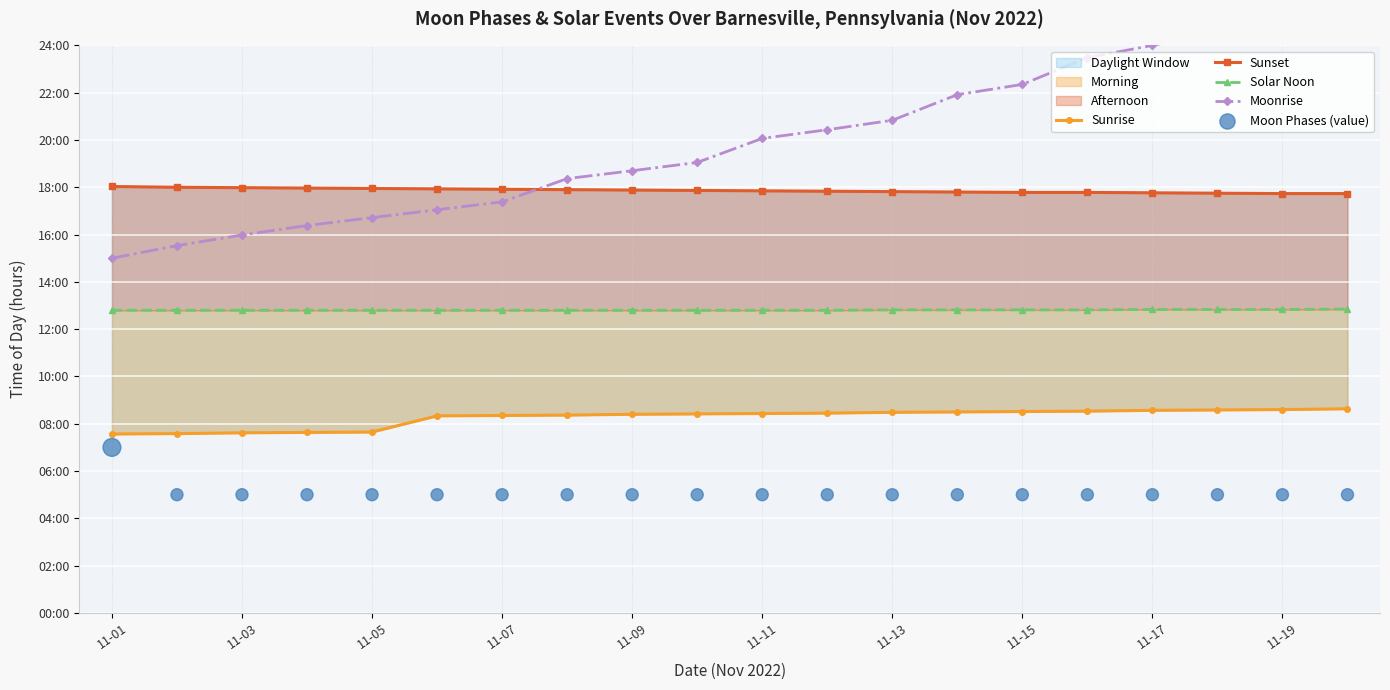

Which series has the largest Y range (max minus min)?

Moonrise